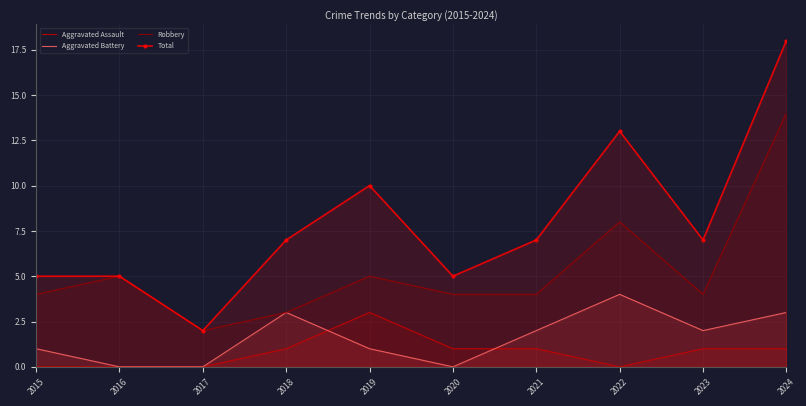

At how many categories does at least one series exceed 2?

9